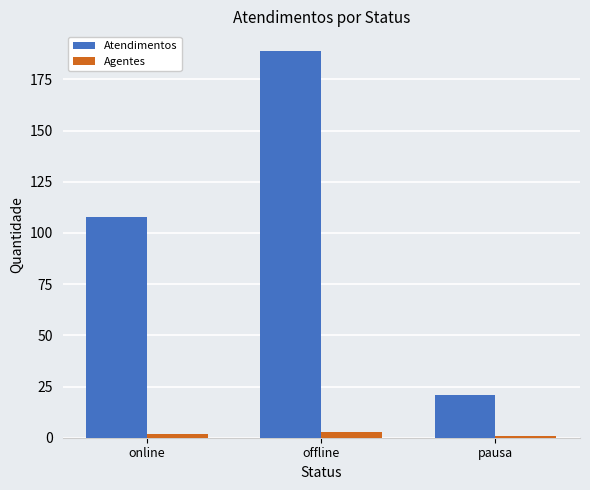

Where is Atendimentos nearest to the value 105?

online